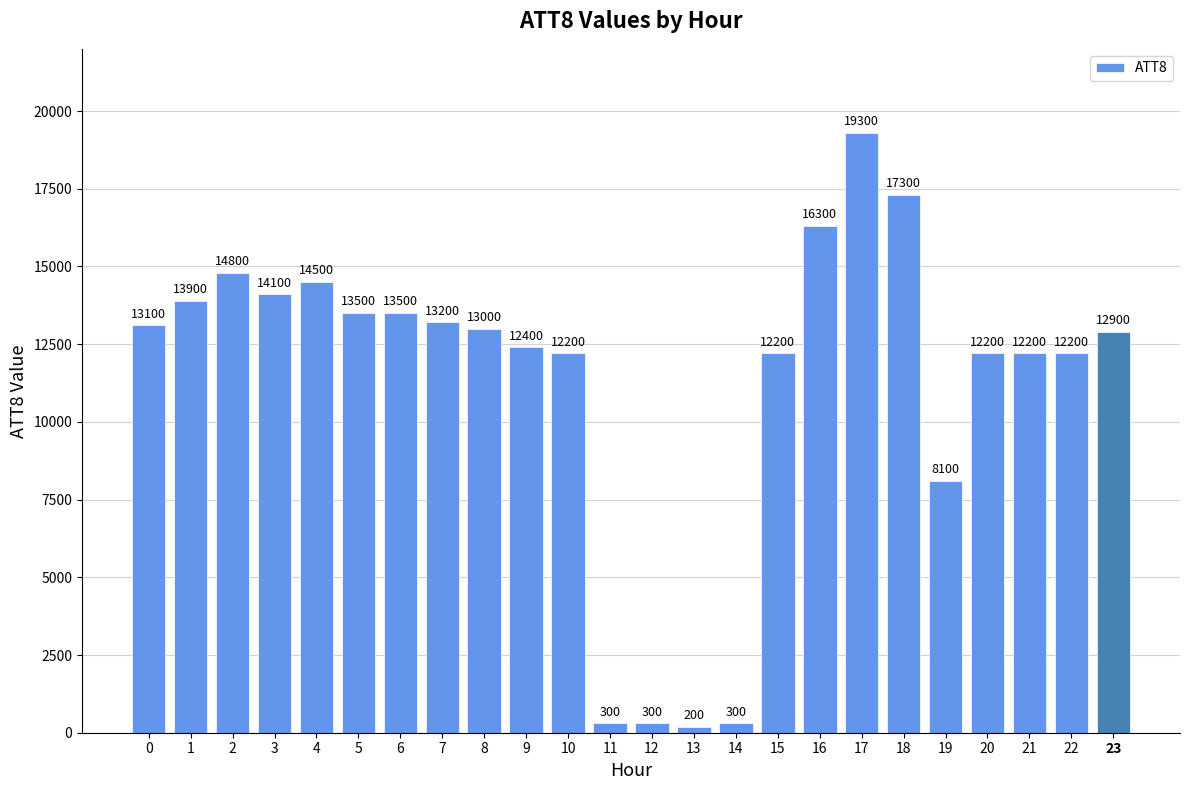

What is the ratio of the value at 8 to the value at 21?

1.1